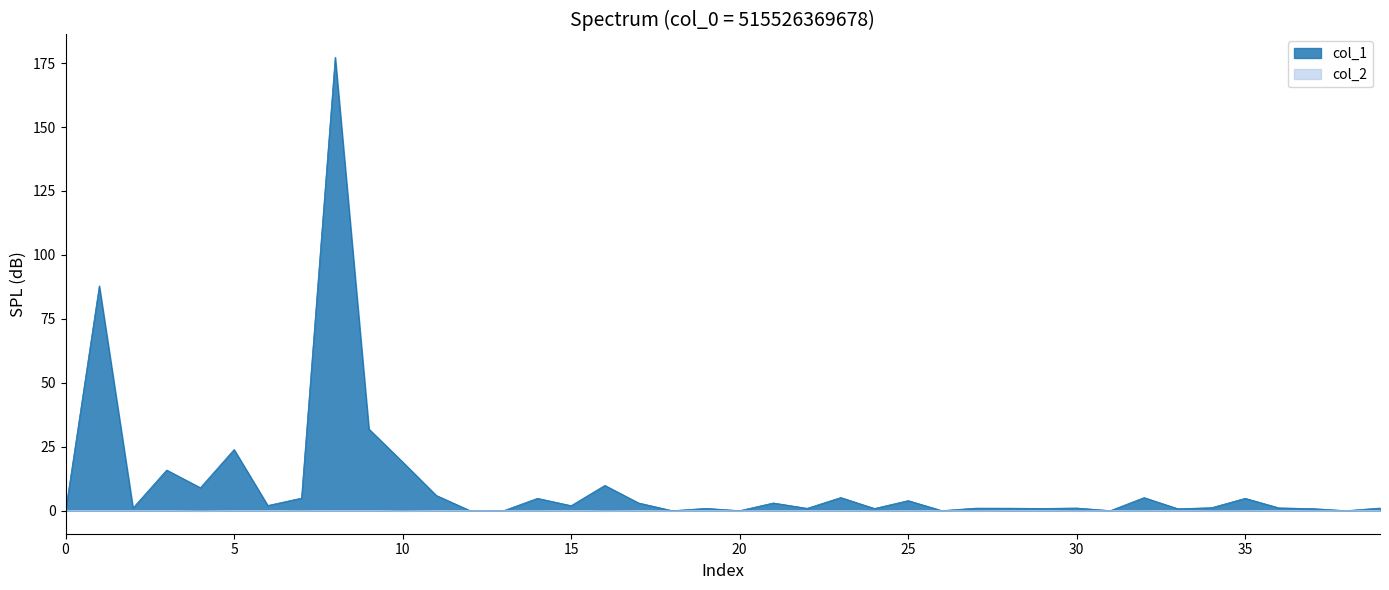

How many data points does each series have?

40